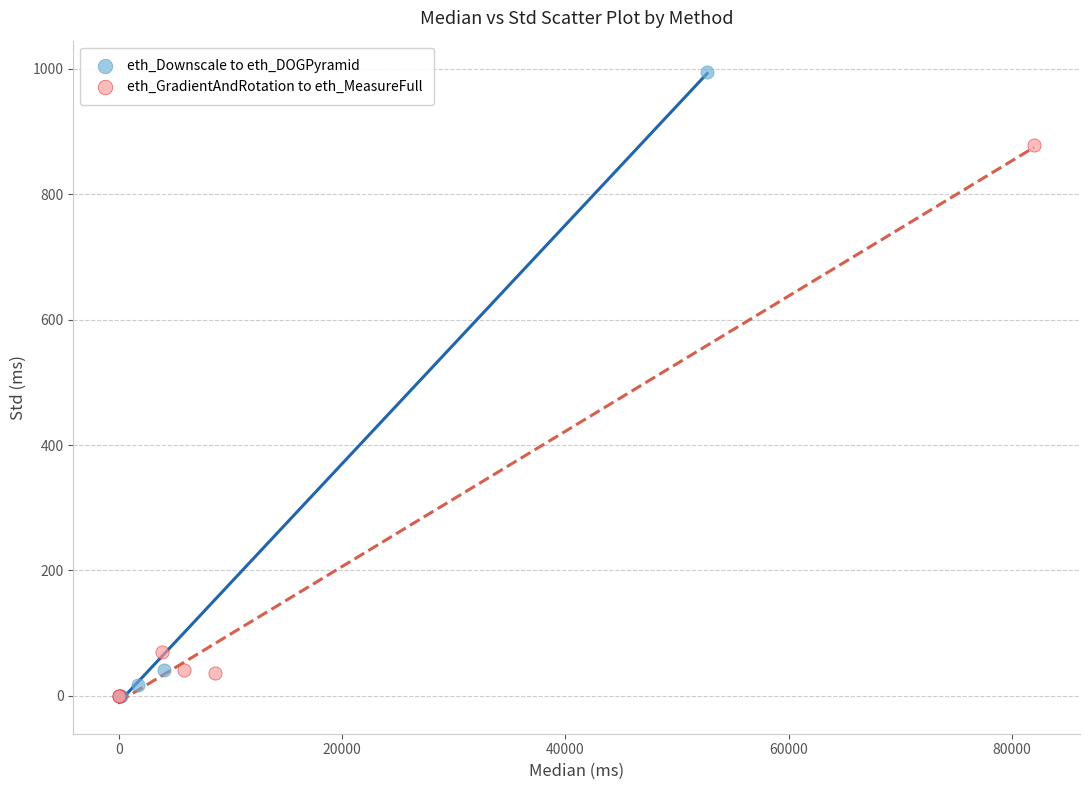

Which series has the largest Y range (max minus min)?

eth_Downscale to eth_DOGPyramid